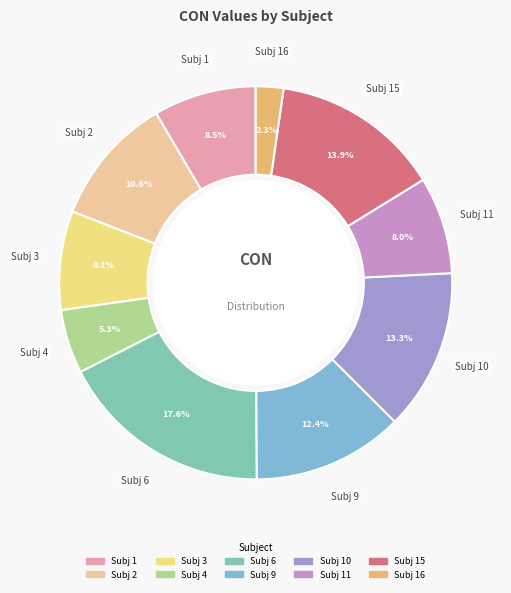

Is there any slice that represents more than half of the pie?

No